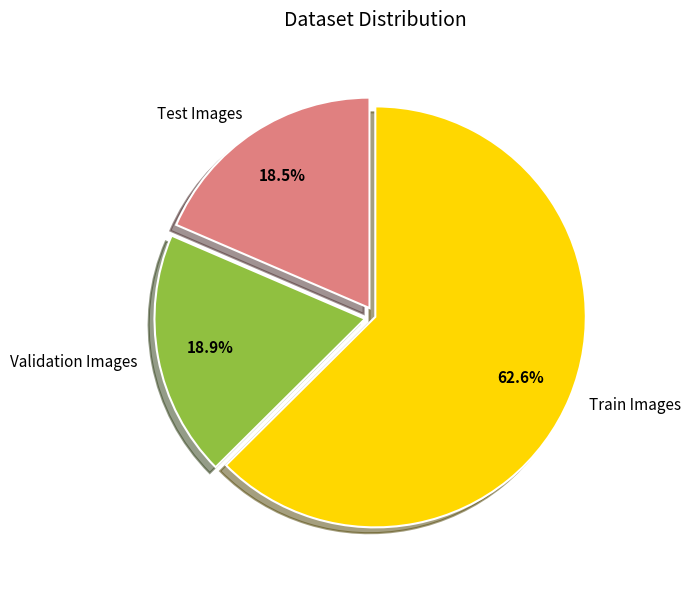

Which category has the biggest portion of the pie?

Train Images